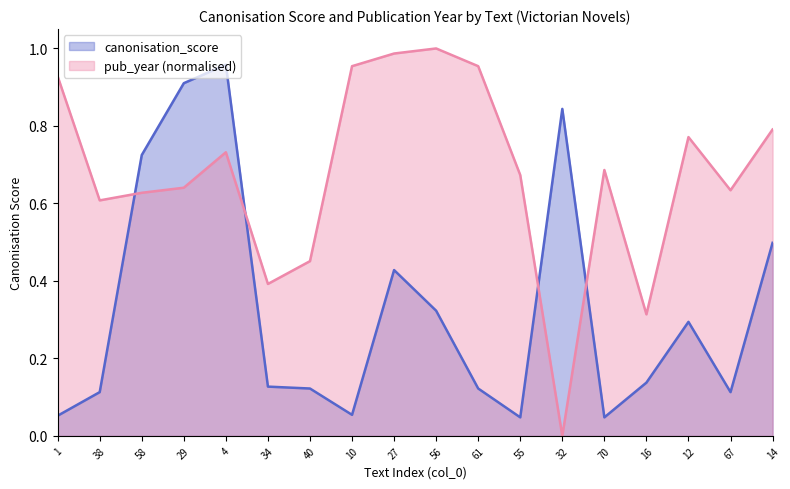

How many lines are shown in the chart?

2